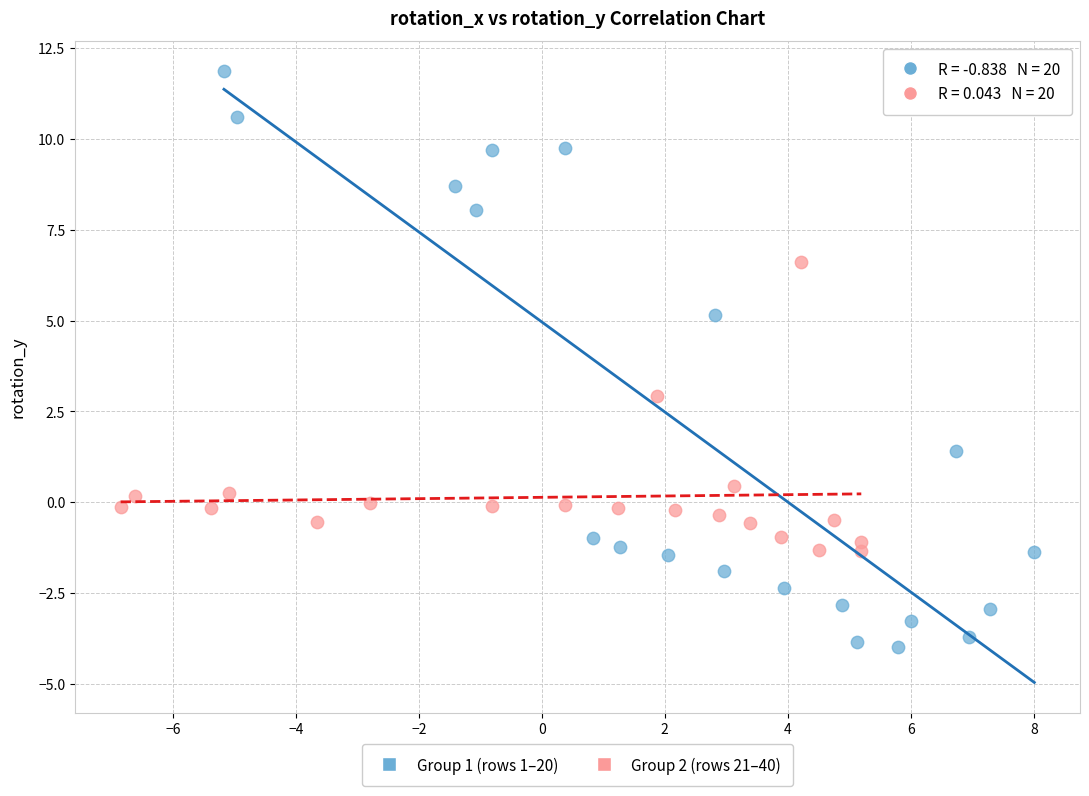

Which series contains the lowest Y value?

Group 1 (rows 1–20)